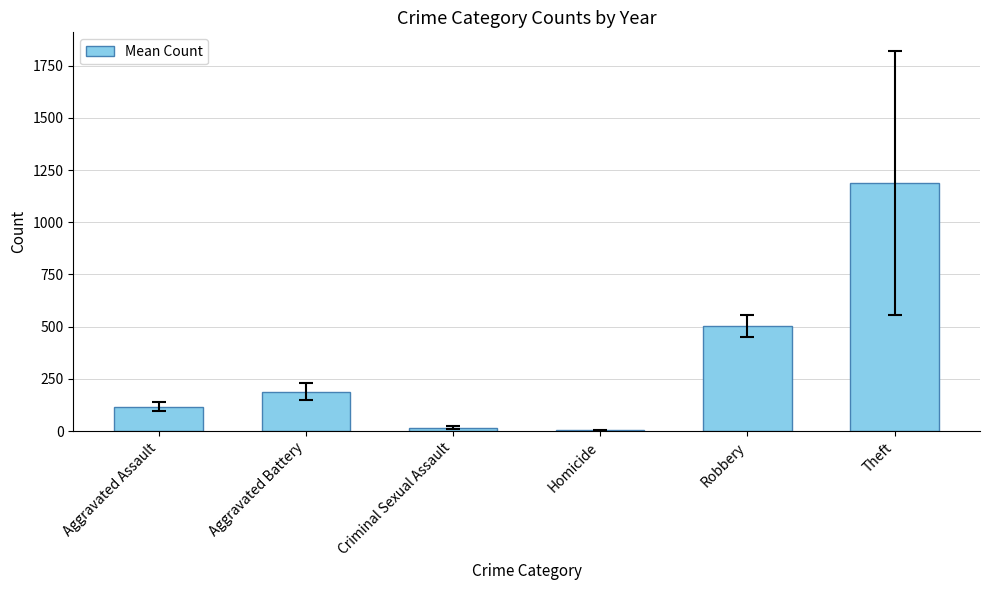

Reading right to left, transcribe all the data shown in this chart.

Theft=1187.7	Robbery=504.2	Homicide=3.3	Criminal Sexual Assault=16.7	Aggravated Battery=188.5	Aggravated Assault=117.8